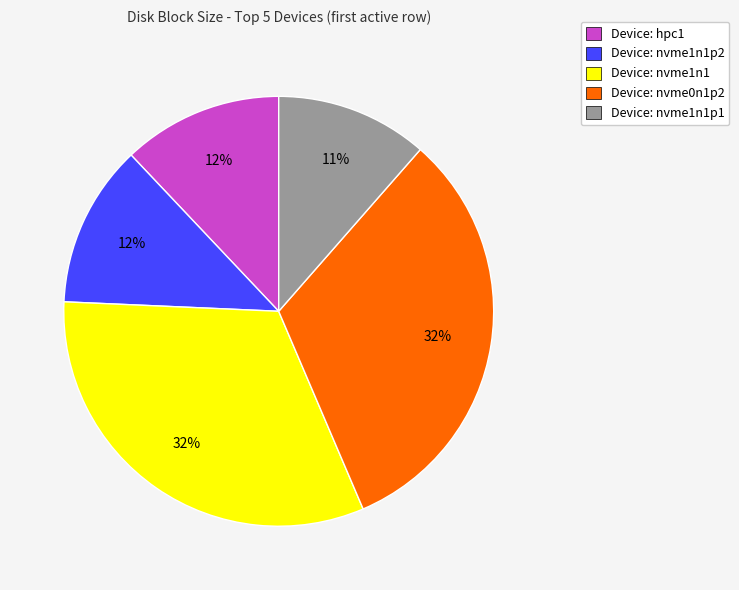

Which slice is the smallest?

Device: nvme1n1p1